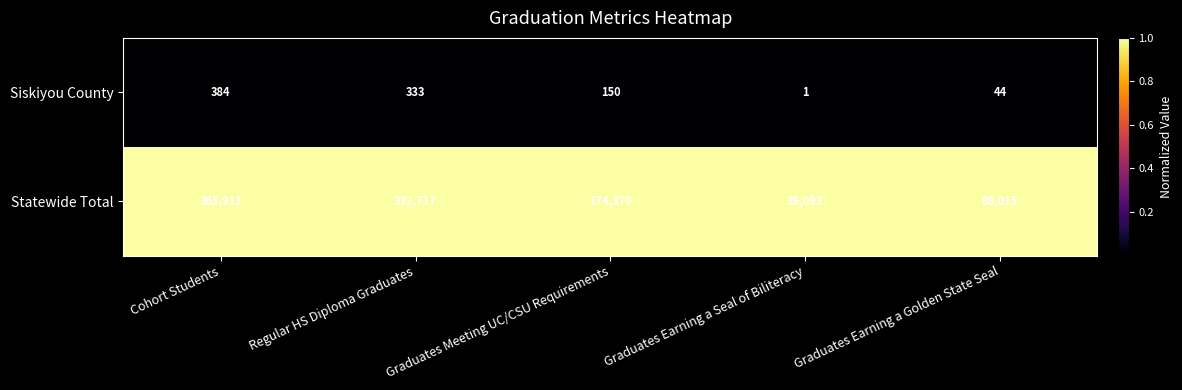

What is the total value across all series at Regular HS Diploma Graduates?

333050